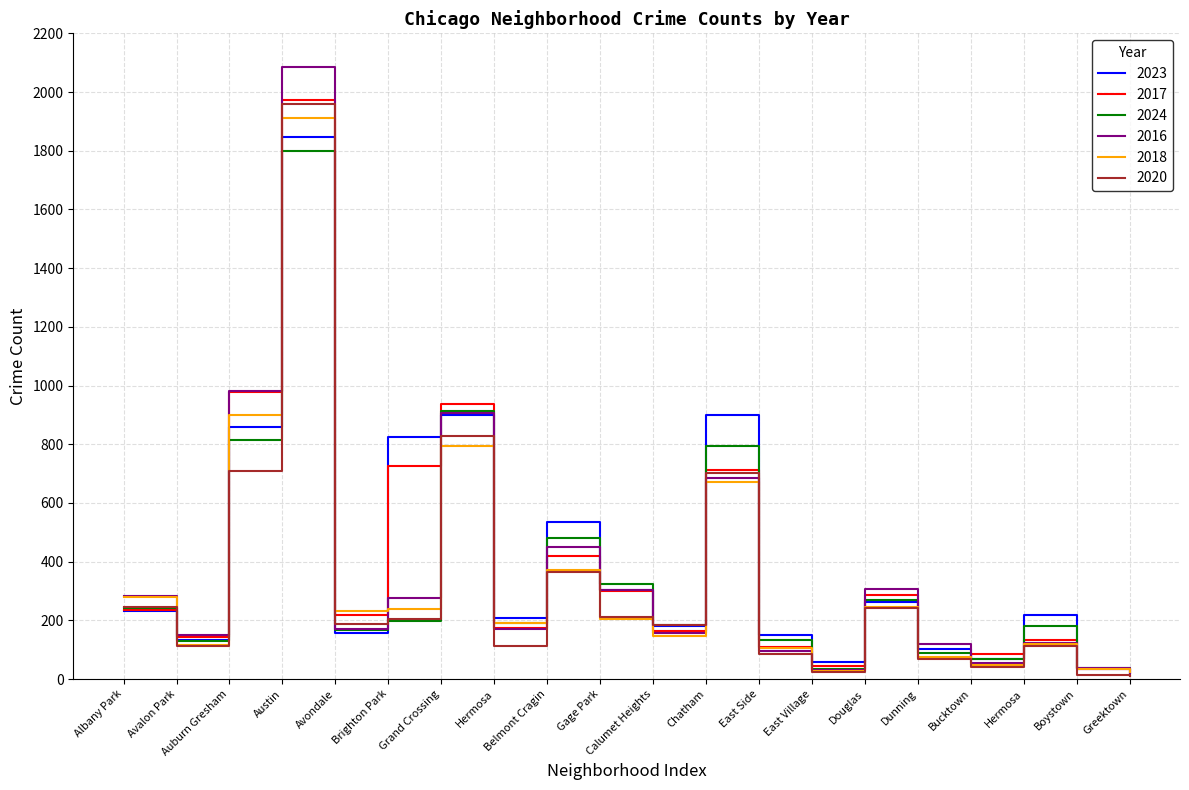

The value of 2018 at Grand Crossing is 526. True or false?

False